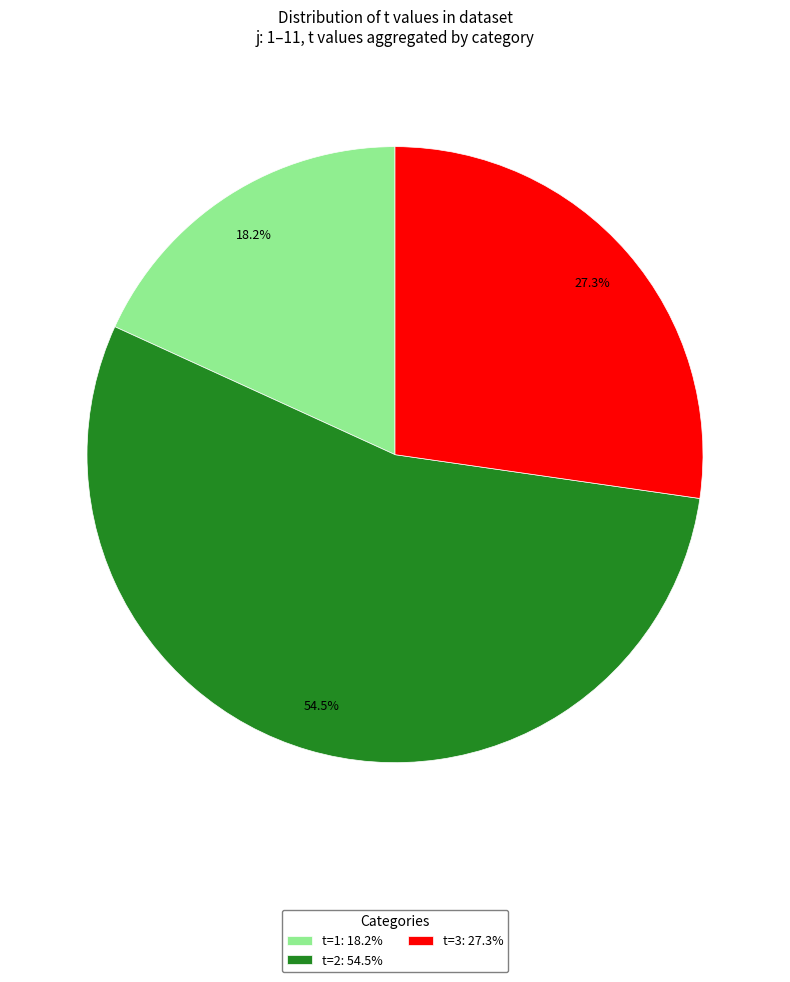

What portion of the pie excludes t=3: 27.3%?

72.7%